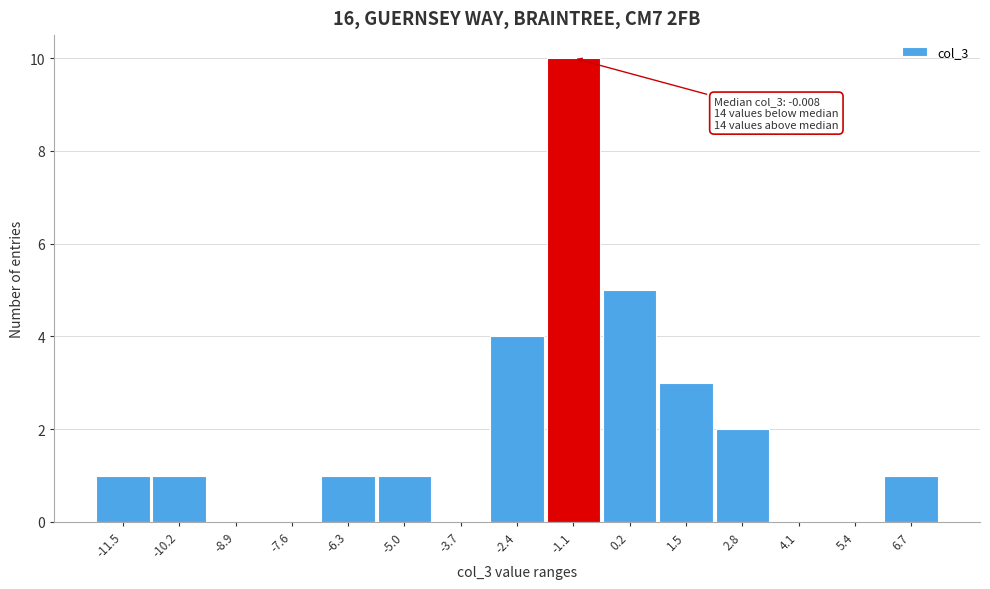

Reading left to right, transcribe all the data shown in this chart.

-11.5=1	-10.2=1	-8.9=0	-7.6=0	-6.3=1	-5.0=1	-3.7=0	-2.4=4	-1.1=10	0.2=5	1.5=3	2.8=2	4.1=0	5.4=0	6.7=1